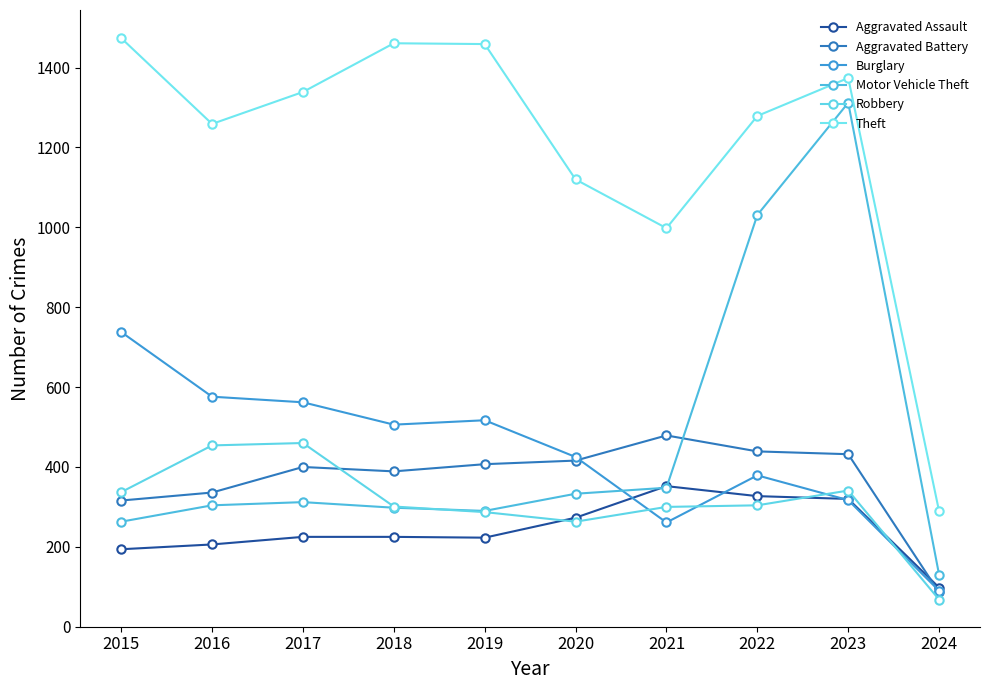

True or false: Aggravated Assault and Robbery cross at least once.

True